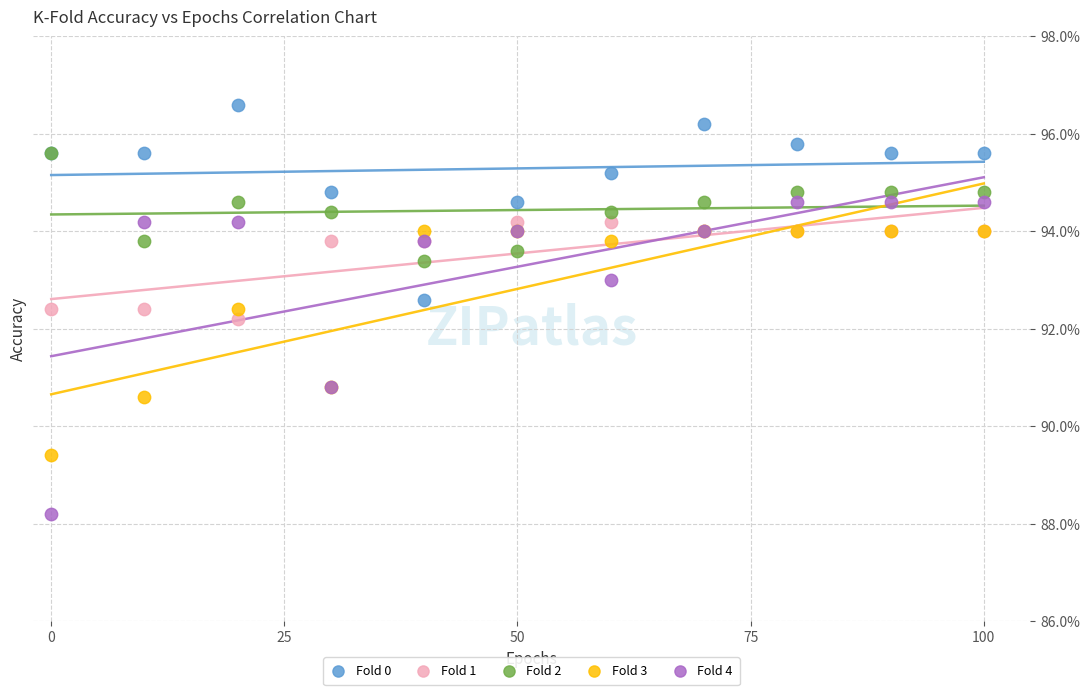

What are all the series names shown in the legend?

Fold 0, Fold 1, Fold 2, Fold 3, Fold 4